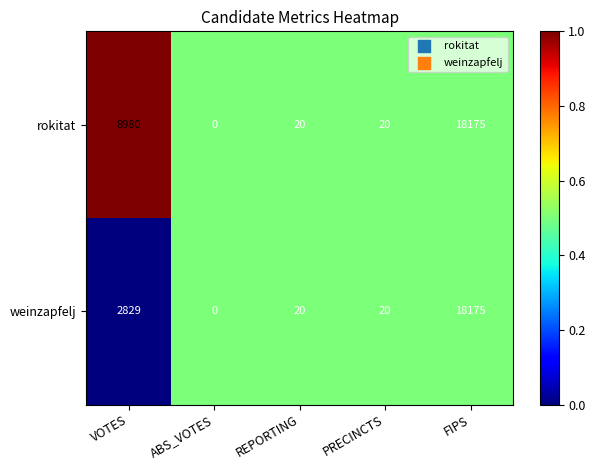

Is it true that weinzapfelj equals 7 at PRECINCTS?

False